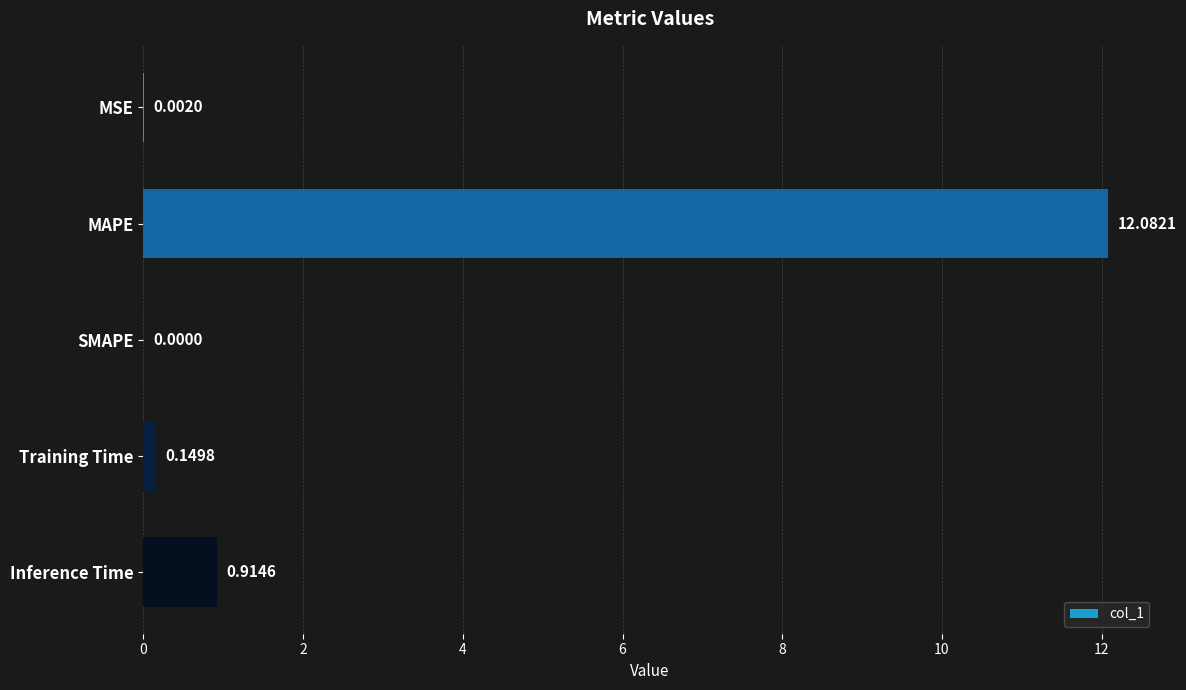

Which label corresponds to the largest value in the chart?

MAPE